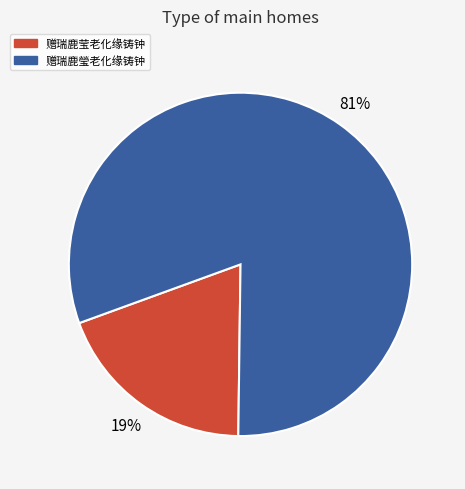

Count the number of slices in the pie.

2